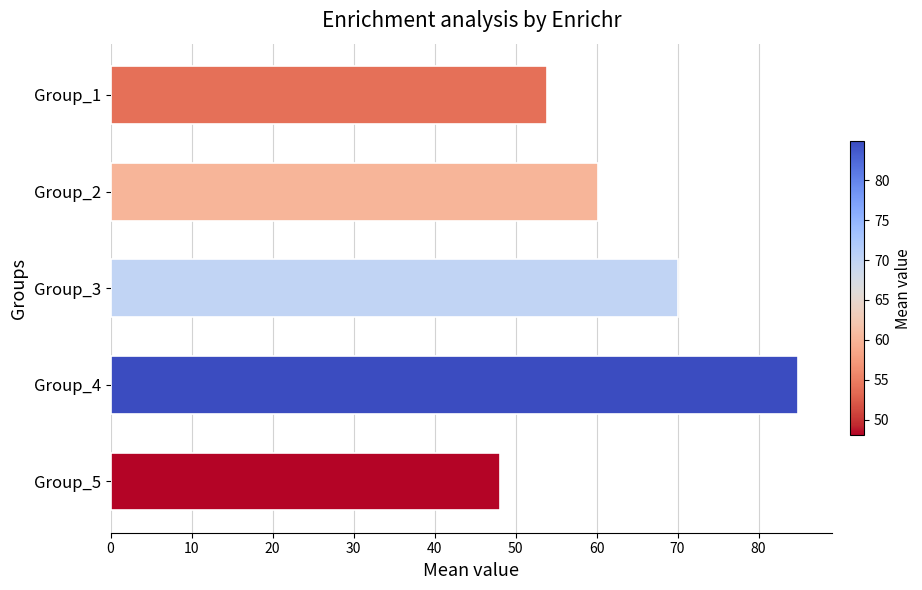

What is the average value?

63.4